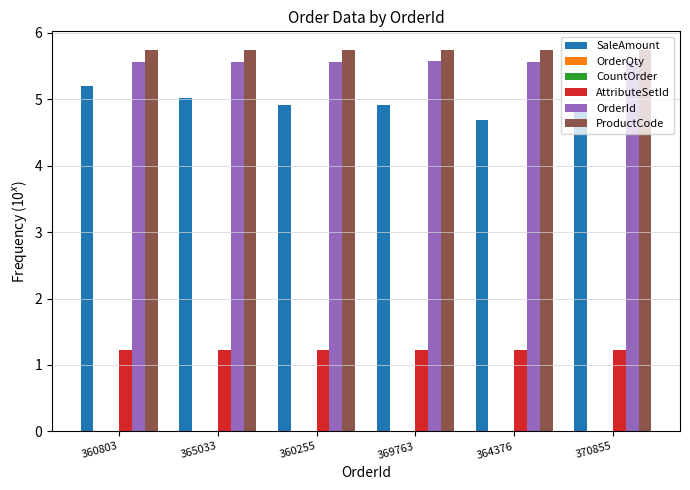

Reading left to right, what are all the values shown in this chart?

SaleAmount: 360803=5.2	365033=5.0	360255=4.9	369763=4.9	364376=4.7	370855=4.9
OrderQty: 360803=0.0	365033=0.0	360255=0.0	369763=0.0	364376=0.0	370855=0.0
CountOrder: 360803=0.0	365033=0.0	360255=0.0	369763=0.0	364376=0.0	370855=0.0
AttributeSetId: 360803=1.2	365033=1.2	360255=1.2	369763=1.2	364376=1.2	370855=1.2
OrderId: 360803=5.6	365033=5.6	360255=5.6	369763=5.6	364376=5.6	370855=5.6
ProductCode: 360803=5.7	365033=5.7	360255=5.7	369763=5.7	364376=5.7	370855=5.7